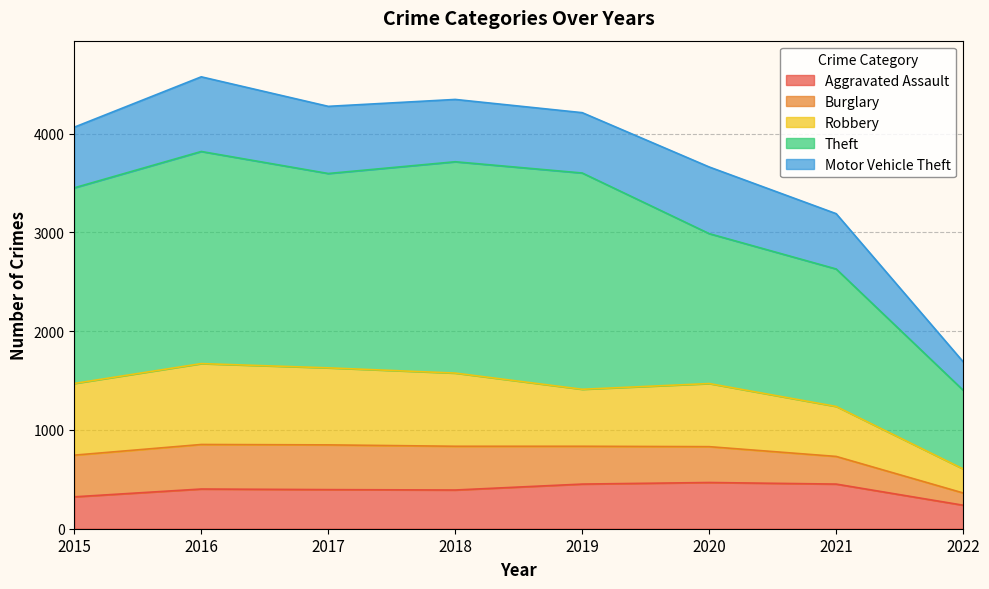

At which label does Aggravated Assault first exceed 402?

2019